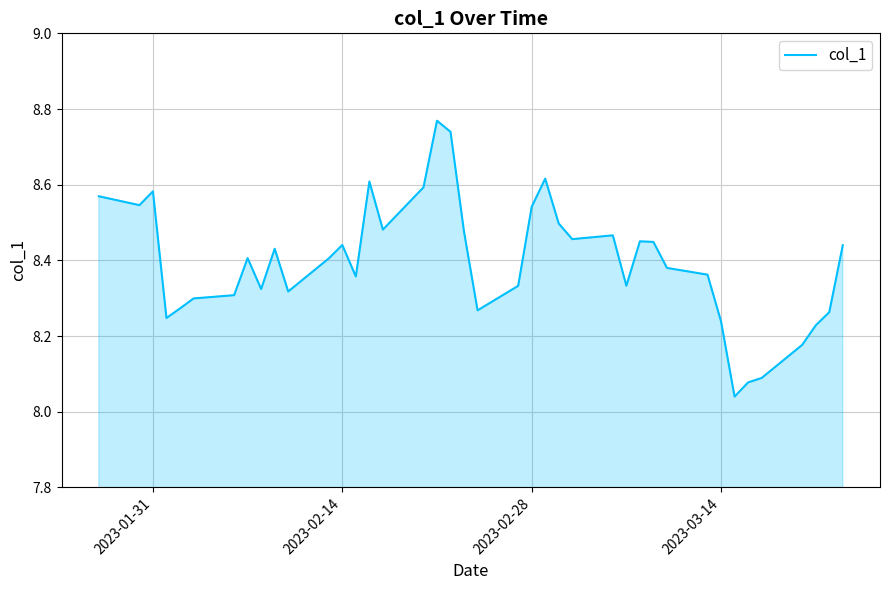

The value at 2023-02-28 is 14.8. True or false?

False